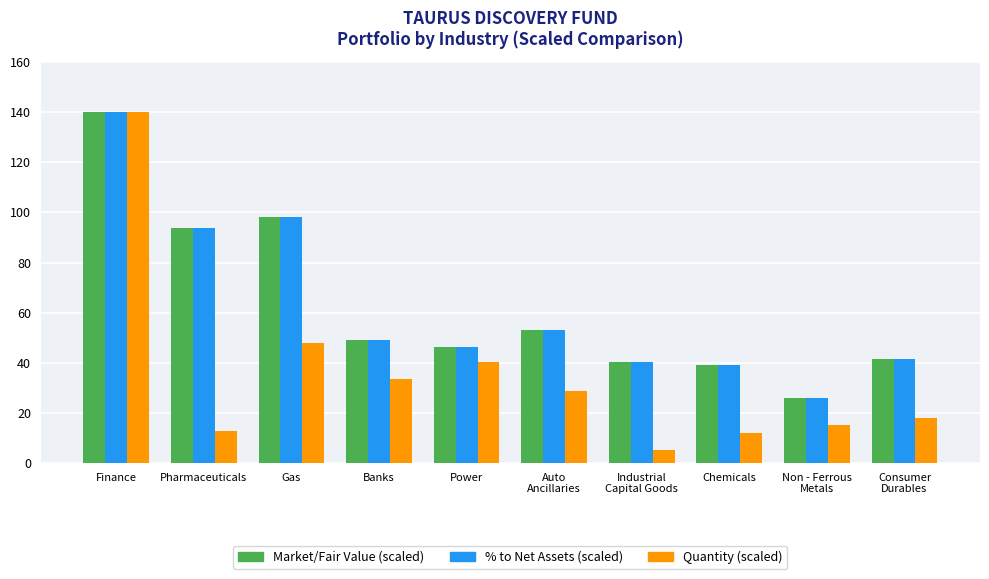

Reading right to left, extract all data points from this chart.

Market/Fair Value (scaled): 41.3	26.0	39.3	40.1	53.0	46.1	49.0	98.0	93.7	140.0
% to Net Assets (scaled): 41.4	26.0	39.2	40.2	53.1	46.2	49.1	98.2	93.7	140.0
Quantity (scaled): 18.0	15.3	12.1	5.3	28.6	40.5	33.6	48.1	12.9	140.0